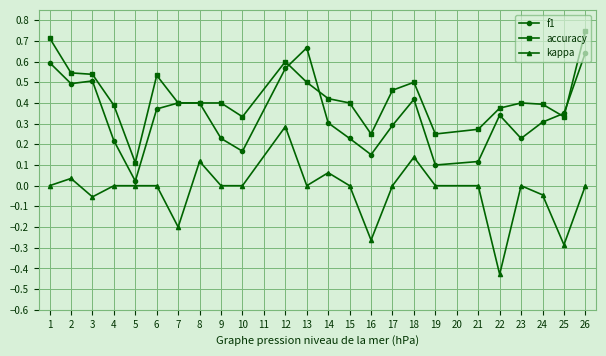

Which category has the lowest value across all series?

22